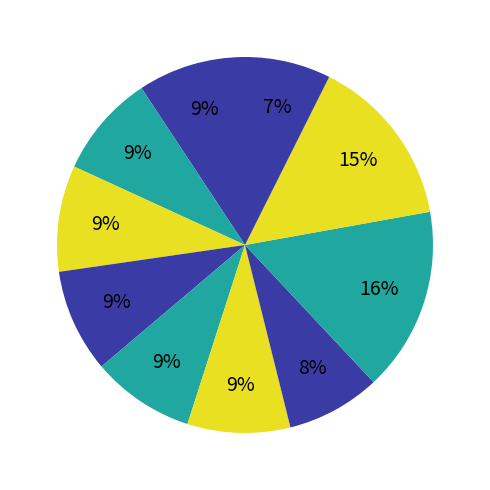

How many slices are in this pie chart?

10